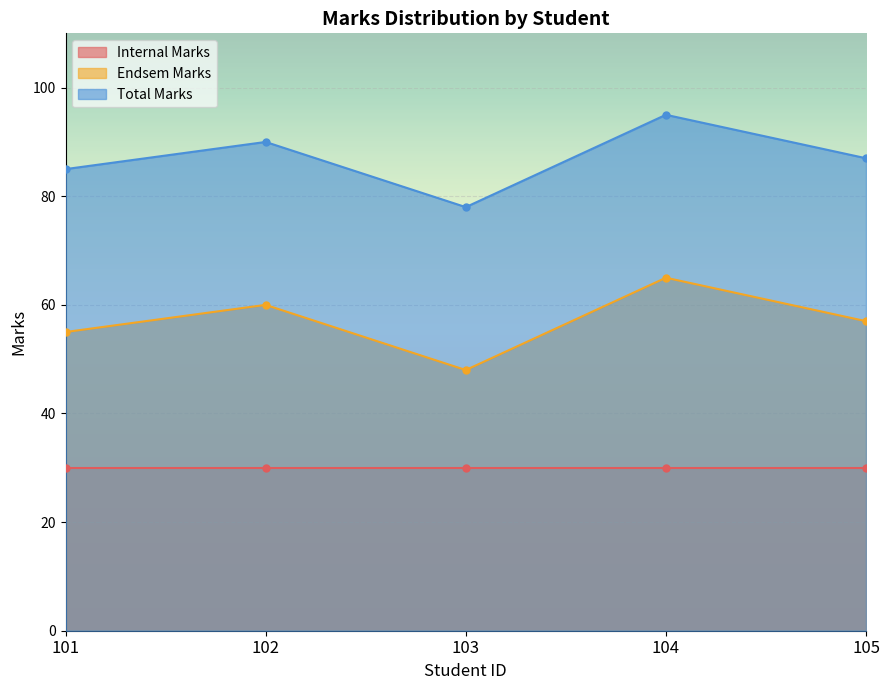

True or false: Total Marks and Endsem Marks cross at least once.

False